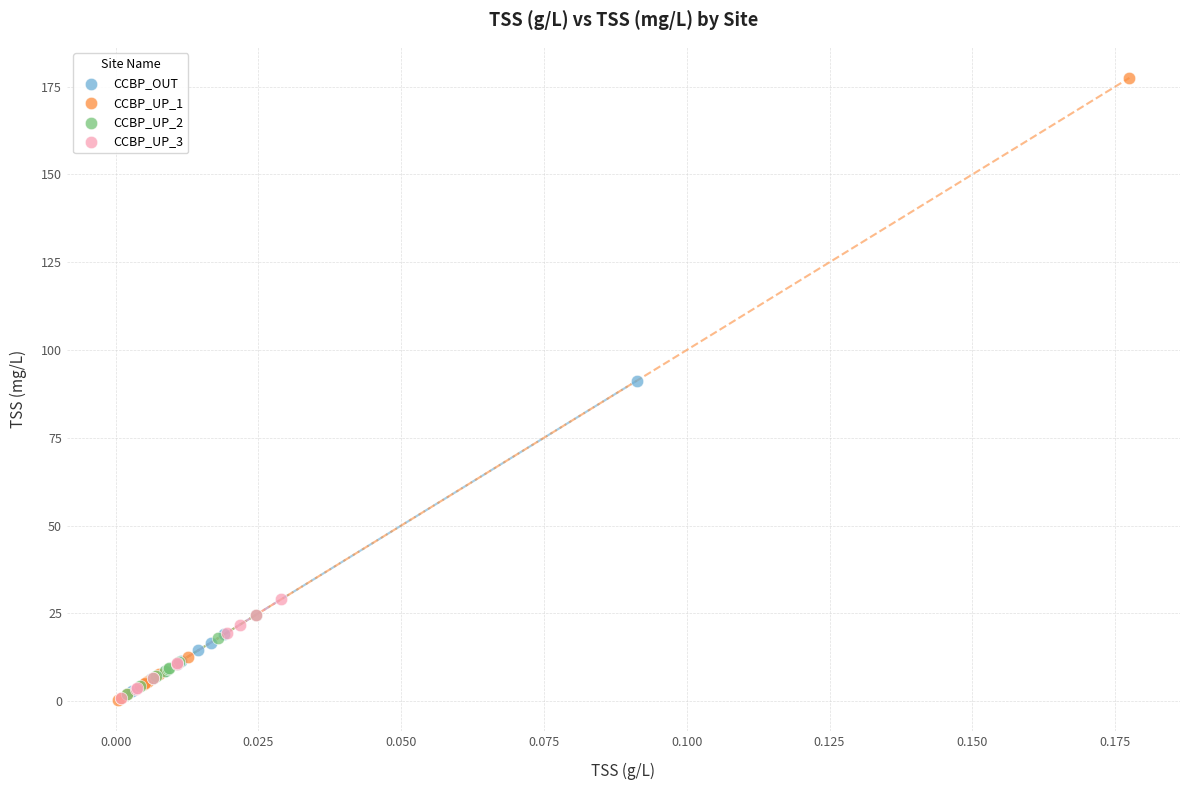

What are all the series names shown in the legend?

CCBP_OUT, CCBP_UP_1, CCBP_UP_2, CCBP_UP_3